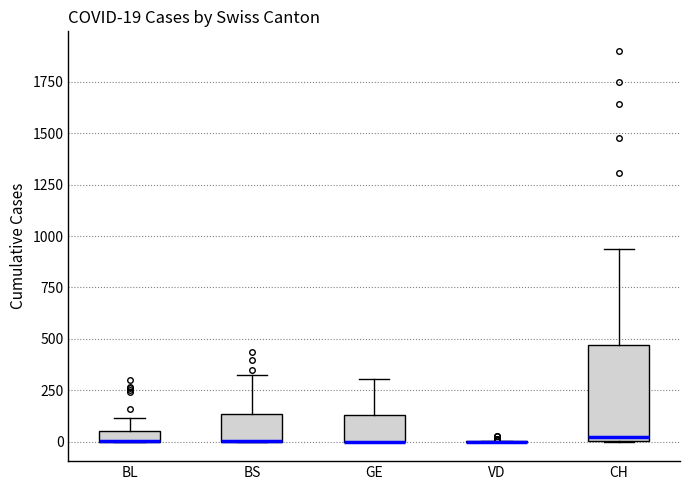

Which box is the tallest, from its lower edge to its upper edge?

CH